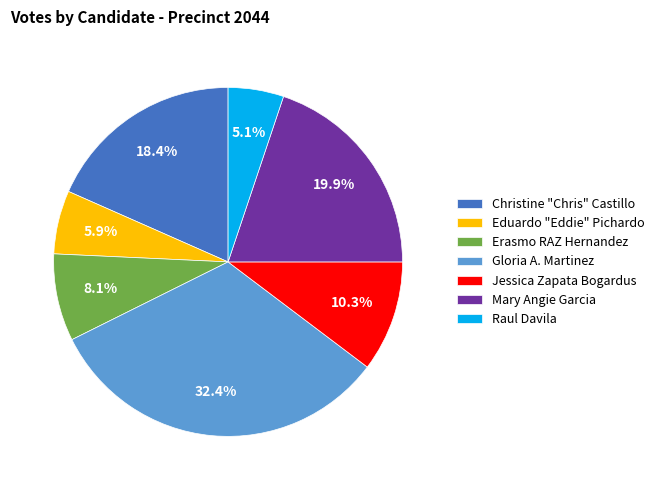

How many slices are in this pie chart?

7